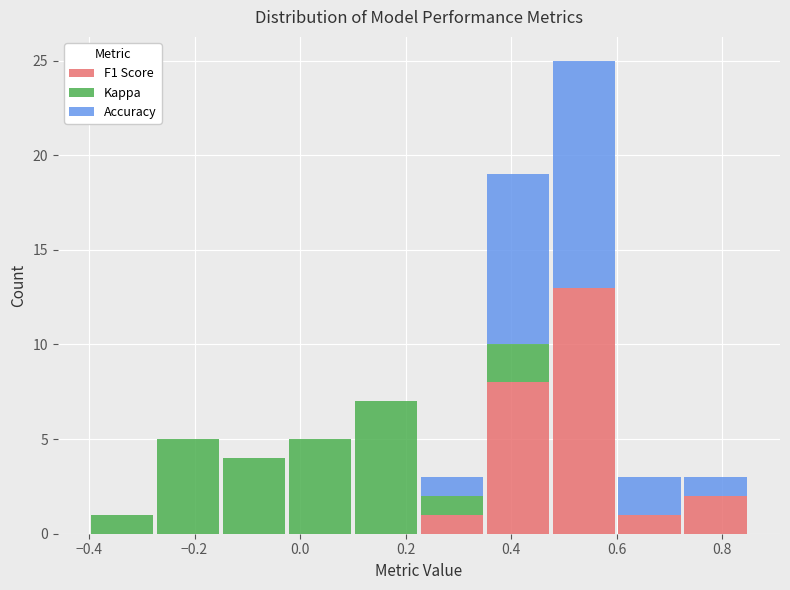

What is the total height of the stacked bar covering -0.400 to -0.275 on the x-axis? Neither the bar edges nor the heights are printed on the chart, so give them approximately, as read against the axes.

1